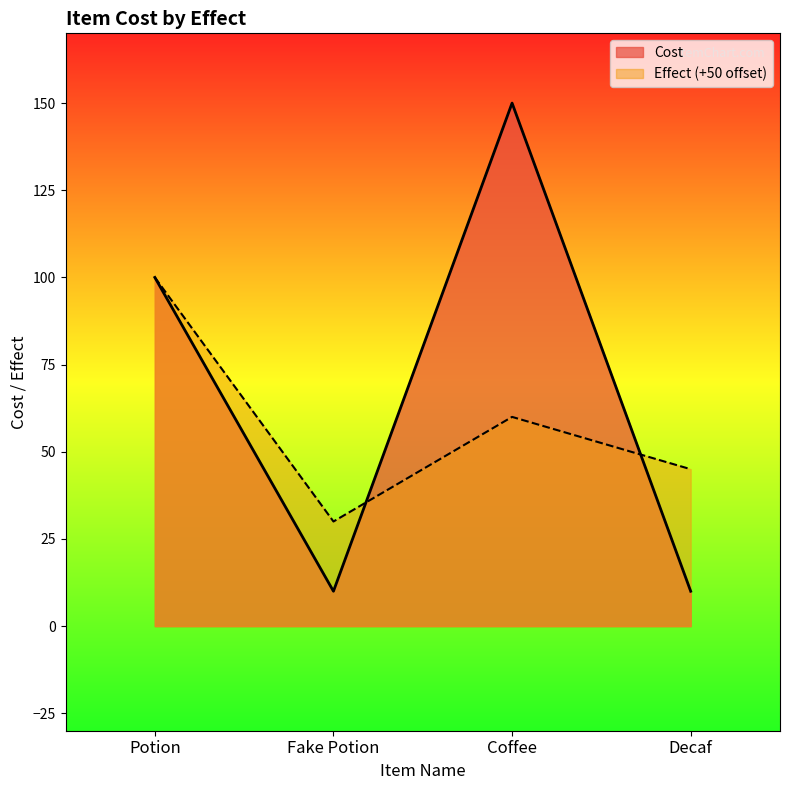

The chart shows a value of 52 at Coffee. True or false?

False